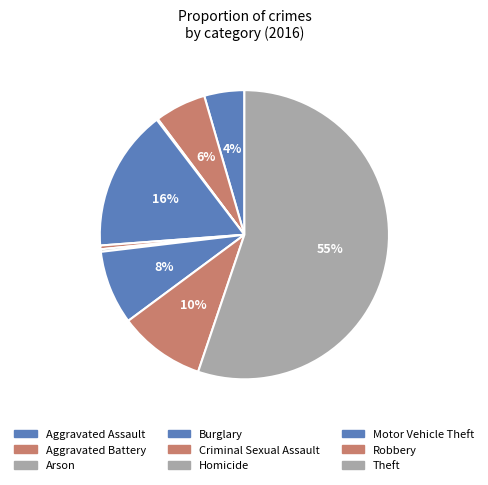

What is the largest slice in the pie chart?

Theft